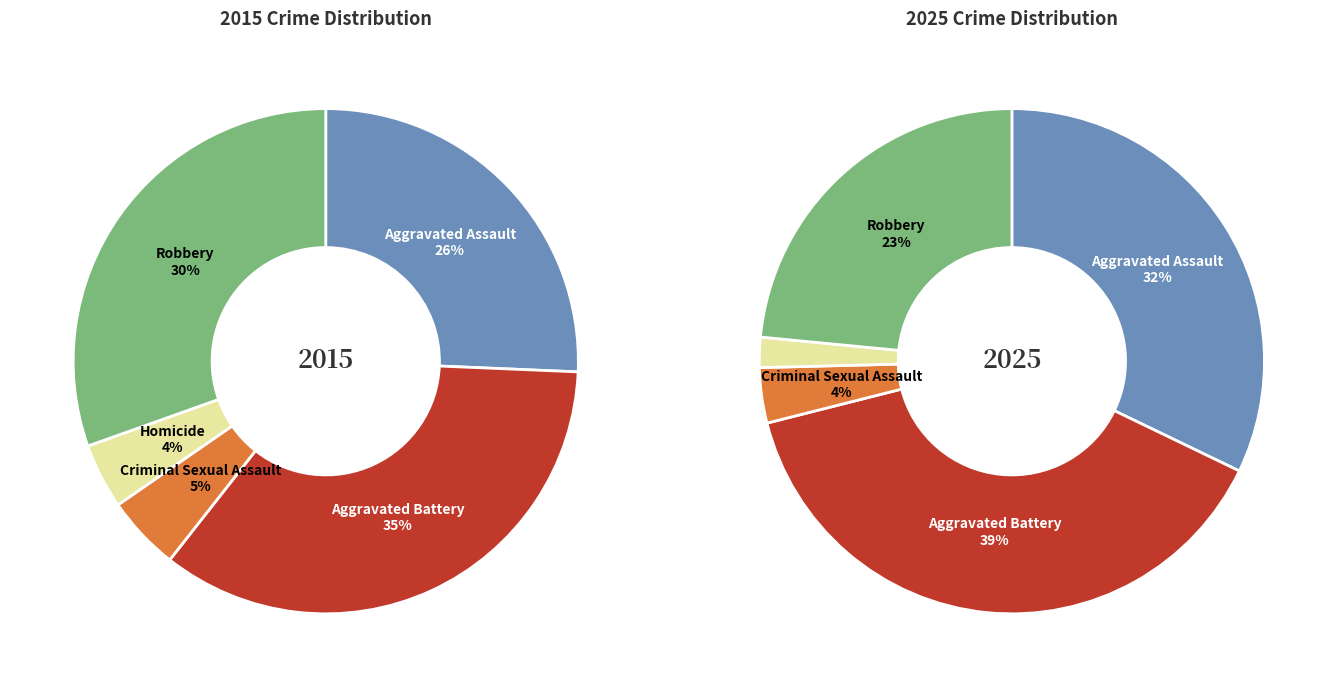

The values_2015 slice represents 35% of the pie. True or false?

True